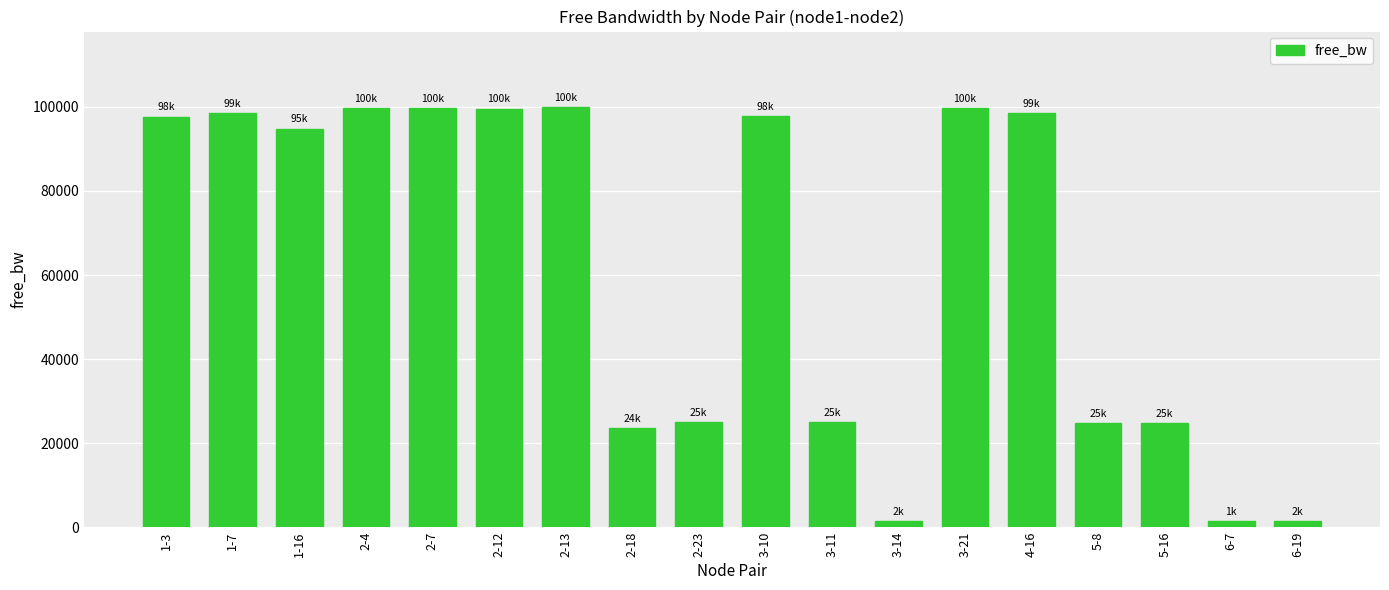

Approximately how many times larger is the value at 2-7 compared to 5-16?

4.0